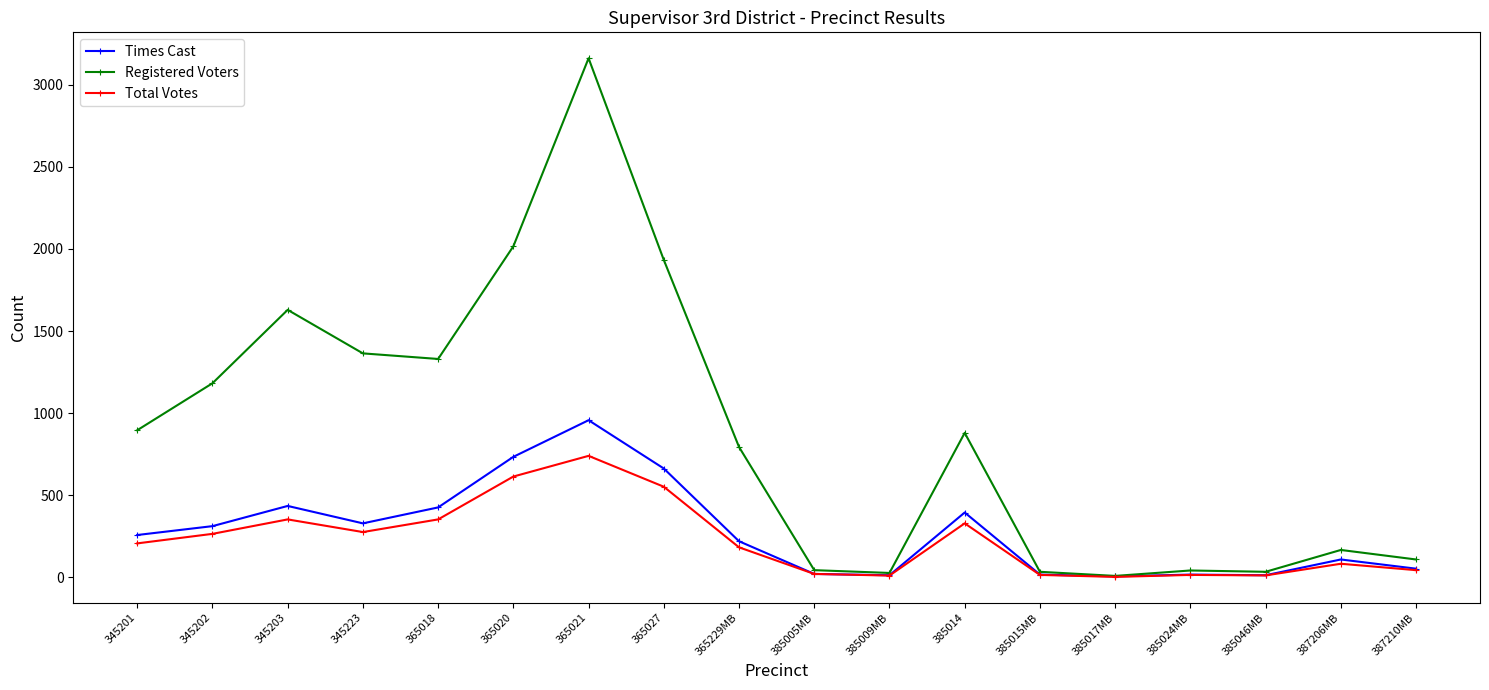

Between 345203 and 385009MB, which series saw the biggest shift?

Registered Voters